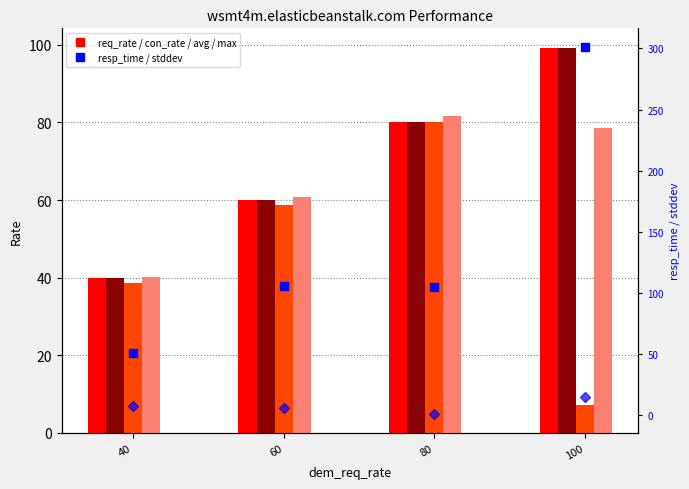

At which category is the sum across all series the highest?

100